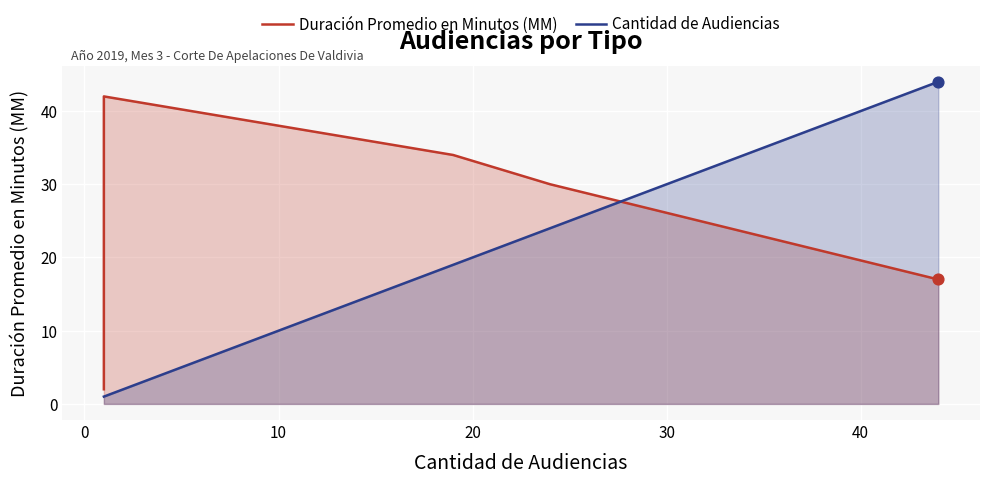

Which series contains the lowest Y value?

Cantidad de Audiencias